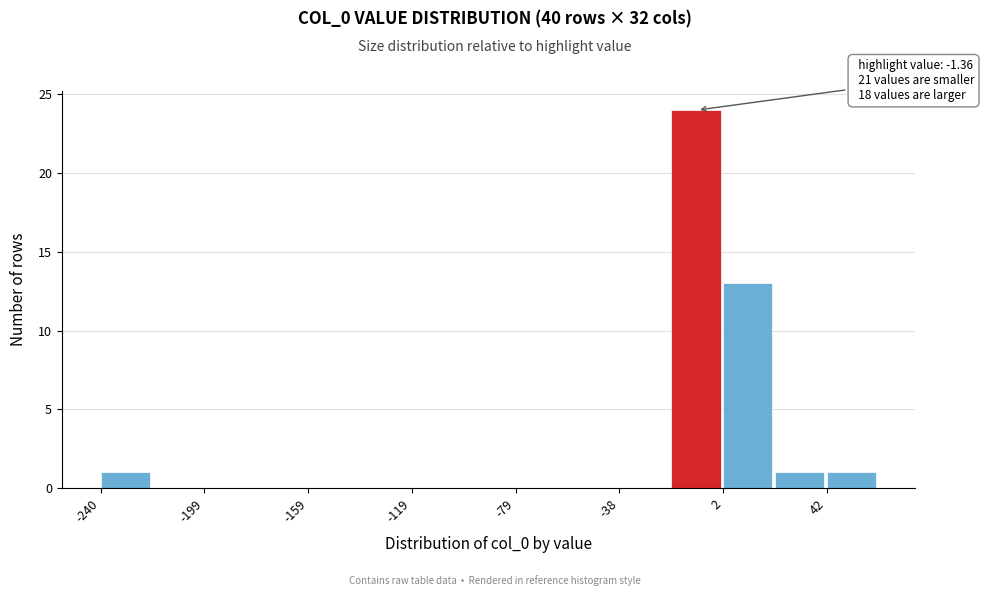

Which range on the x-axis has the tallest bar?

-20 to 0